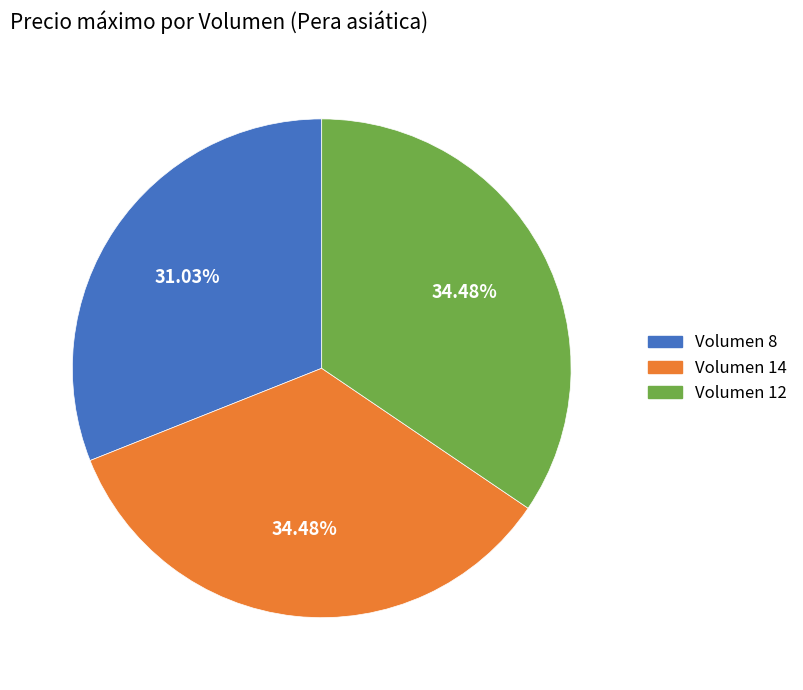

Is Volumen 14 the majority of the pie?

No